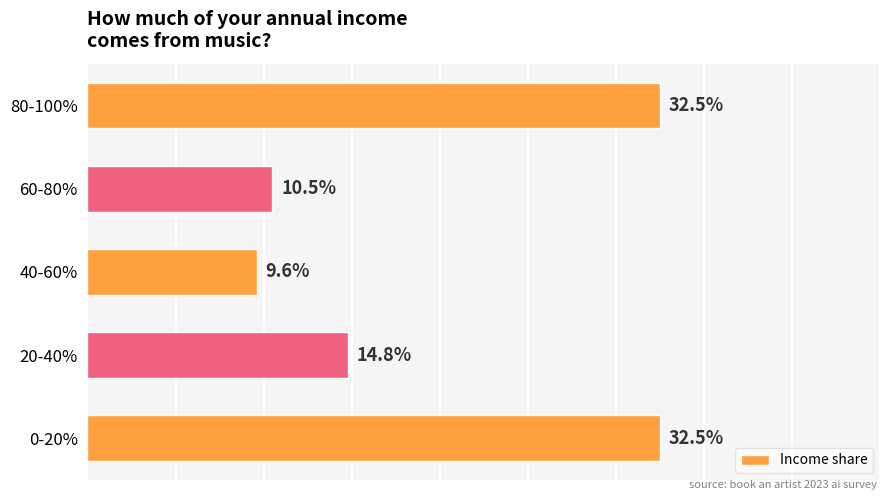

Does the chart contain any negative values?

No